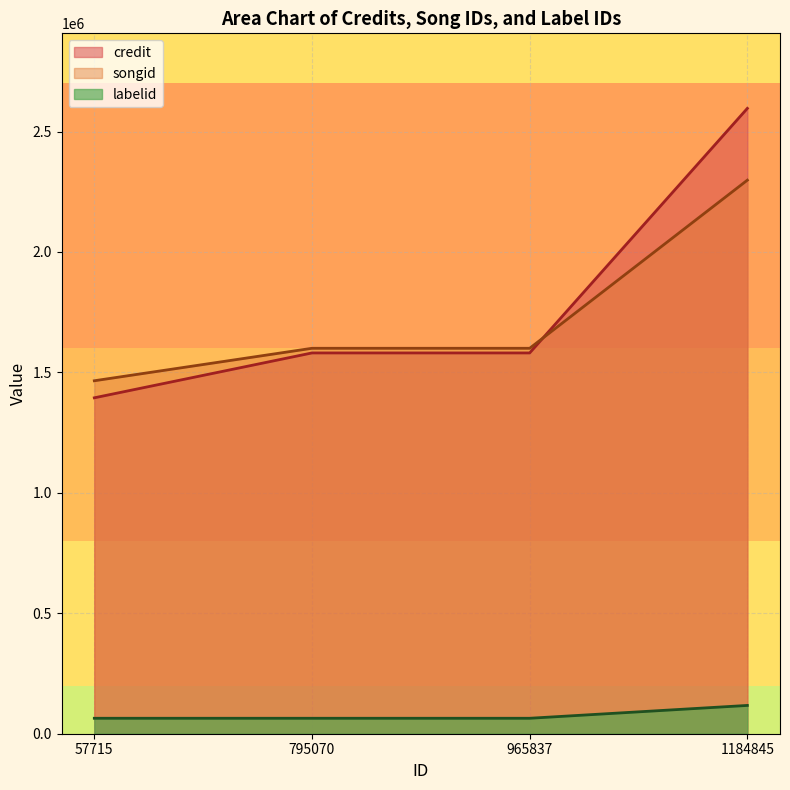

List the series in order of their peak value, lowest first.

labelid, songid, credit